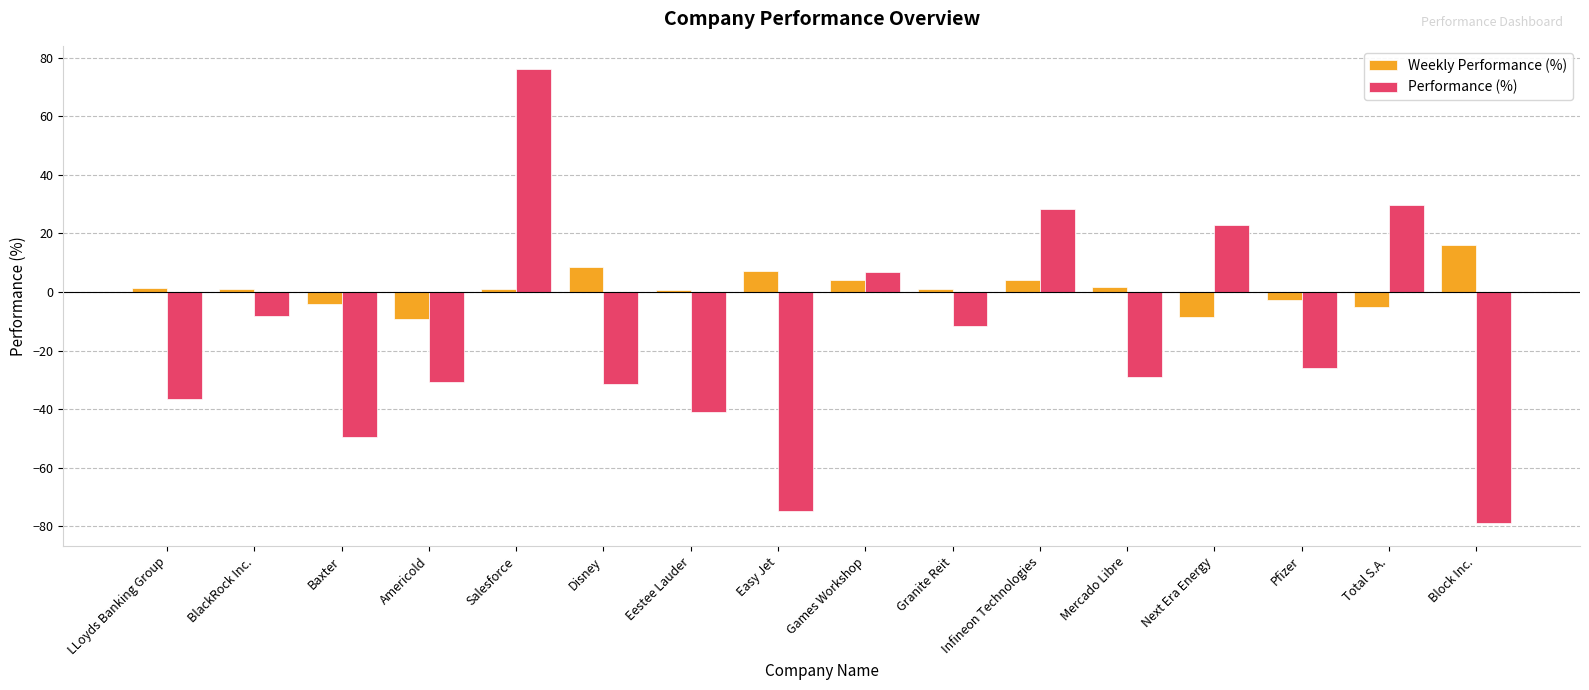

What is the average value of the Weekly Performance (%) series?

1.1